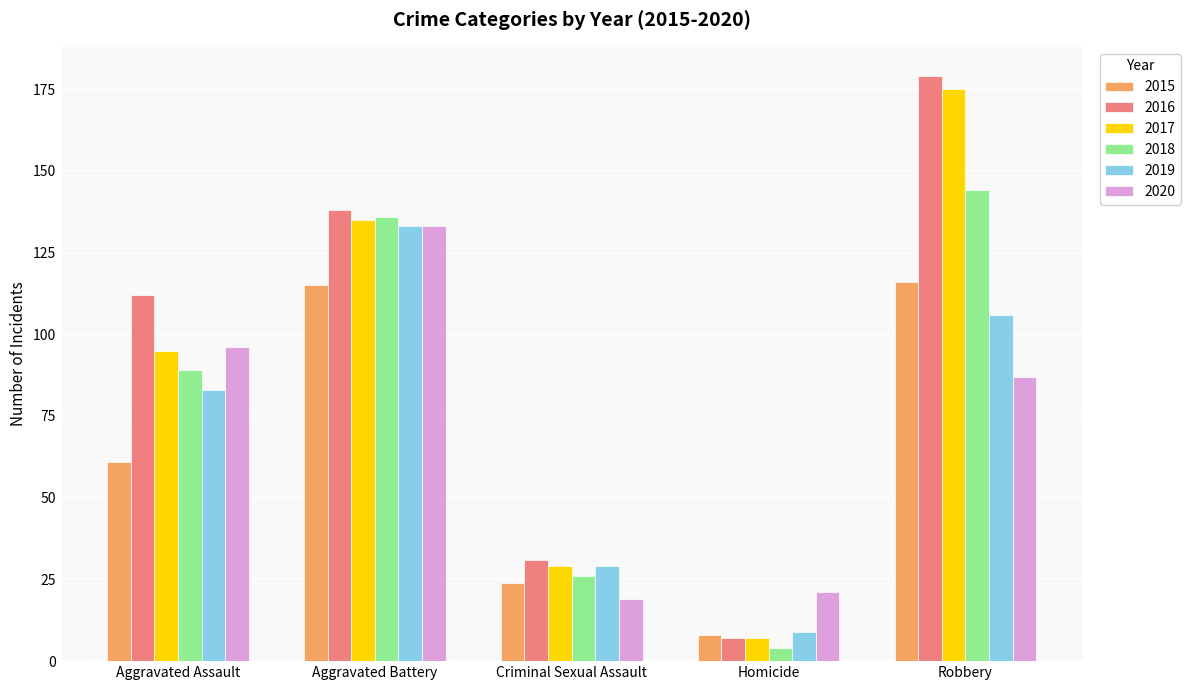

What is the sum of all 2019 values?

360